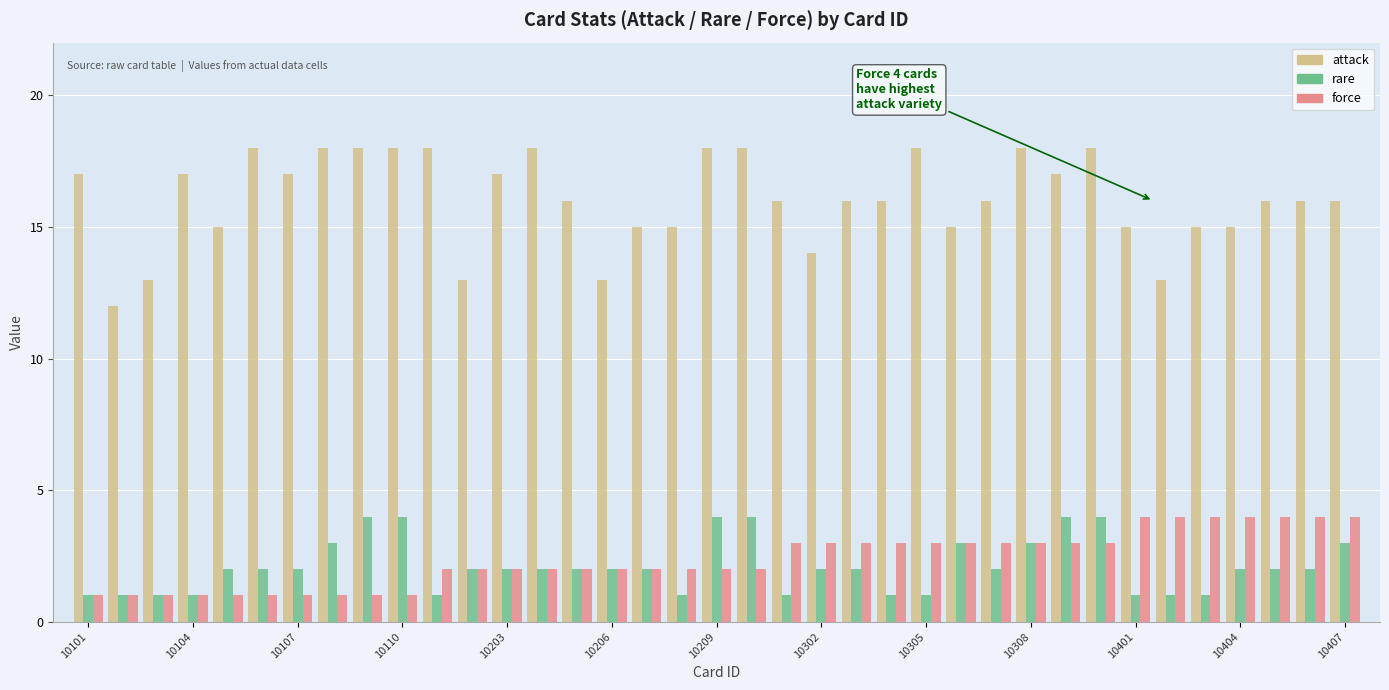

Does the chart contain any negative values?

No